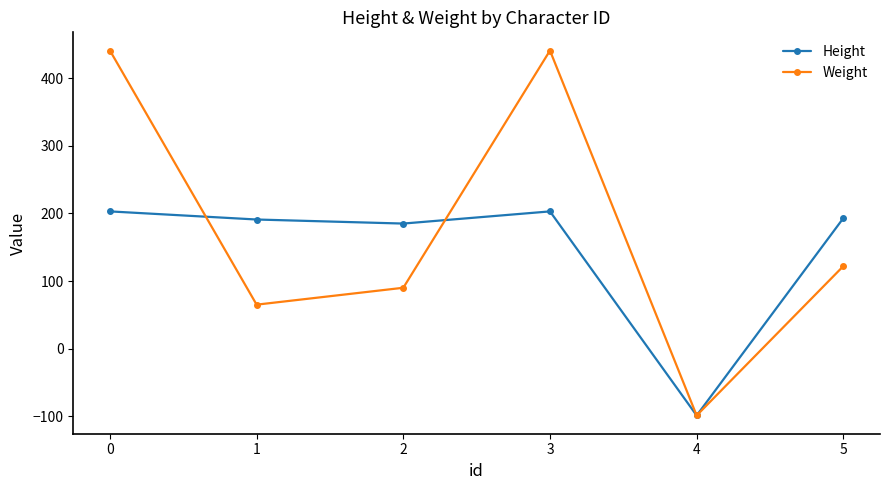

Does the chart display data point markers on the line(s)?

Yes